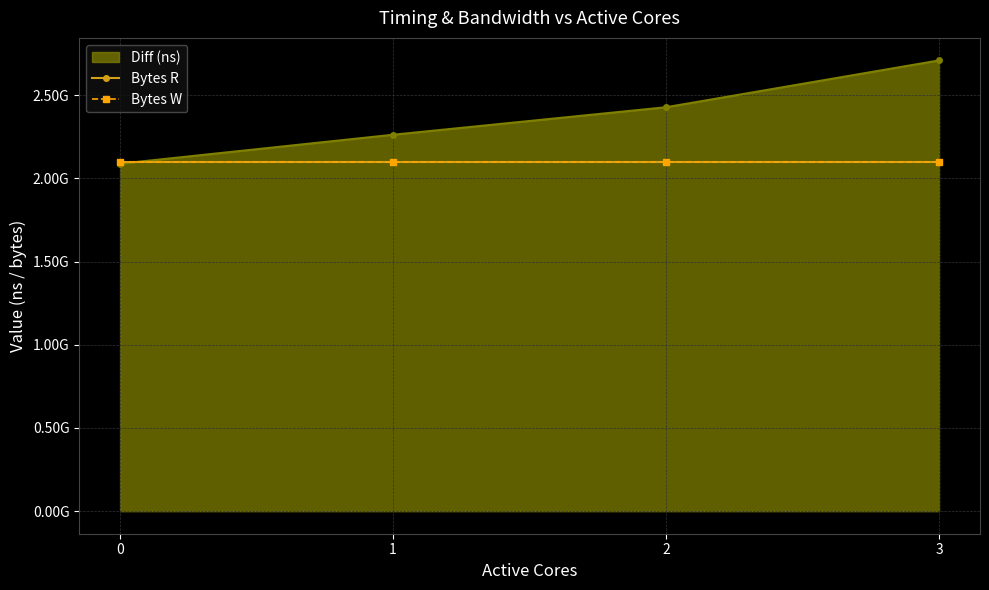

The value of Bytes R at 3 is 3532718269. True or false?

False